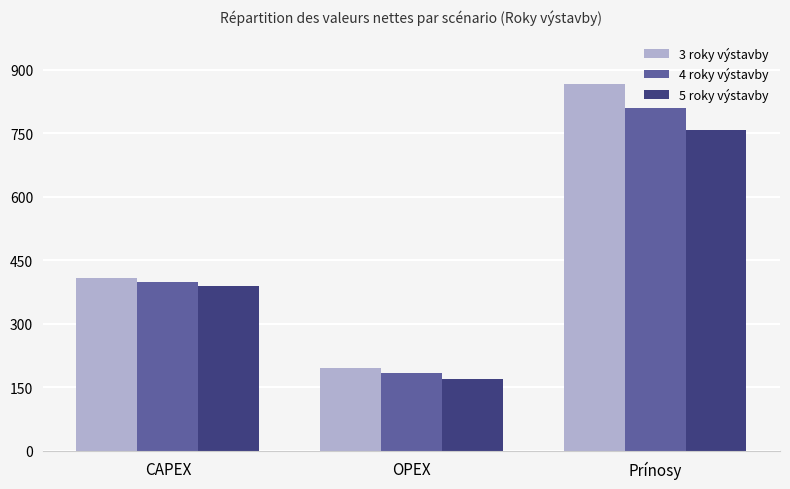

Rank the series by their maximum value, from highest to lowest.

3 roky výstavby, 4 roky výstavby, 5 roky výstavby